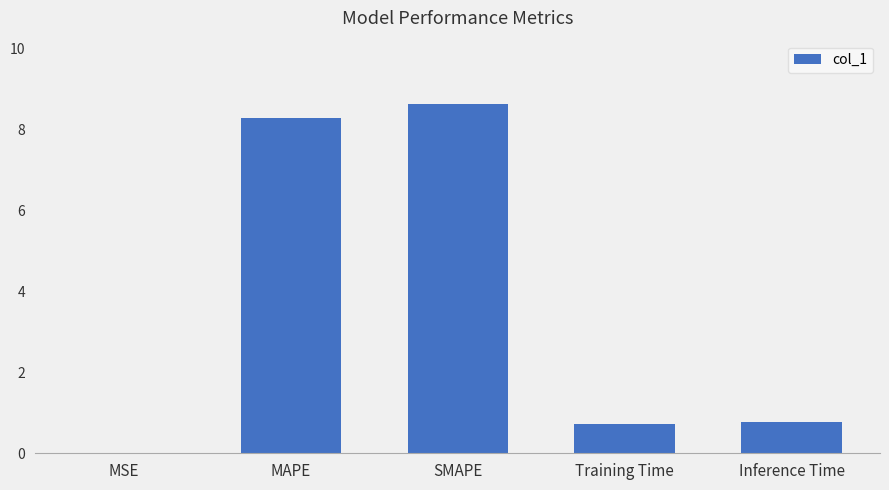

Between MAPE and Inference Time, which is larger?

MAPE